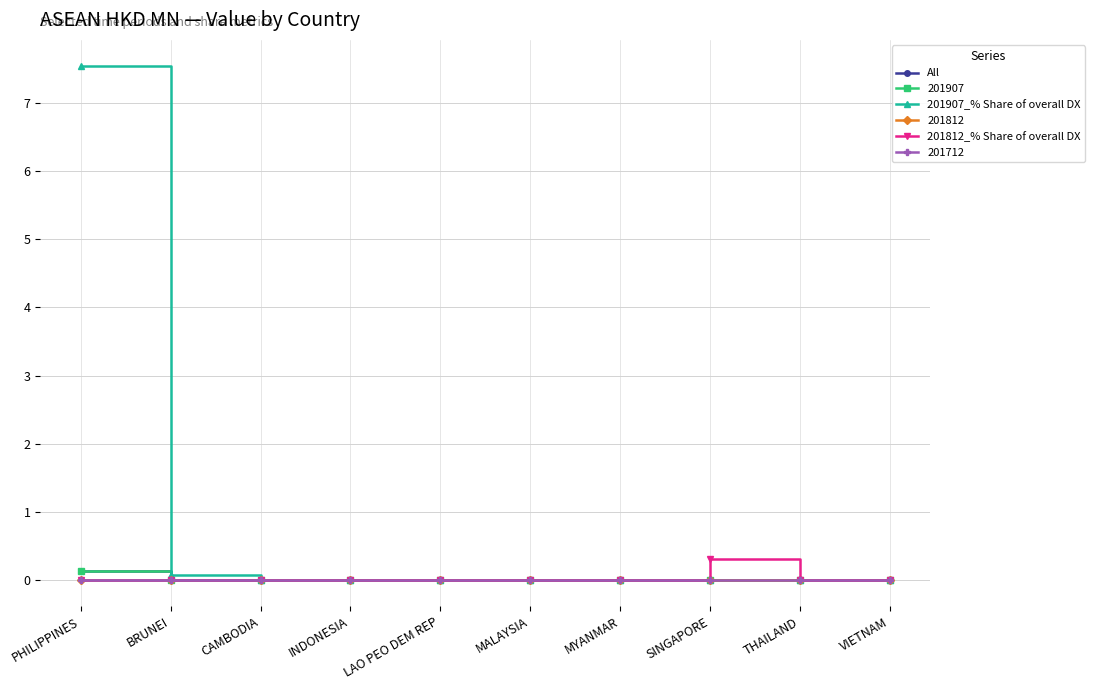

What is the maximum value shown in the chart?

7.5